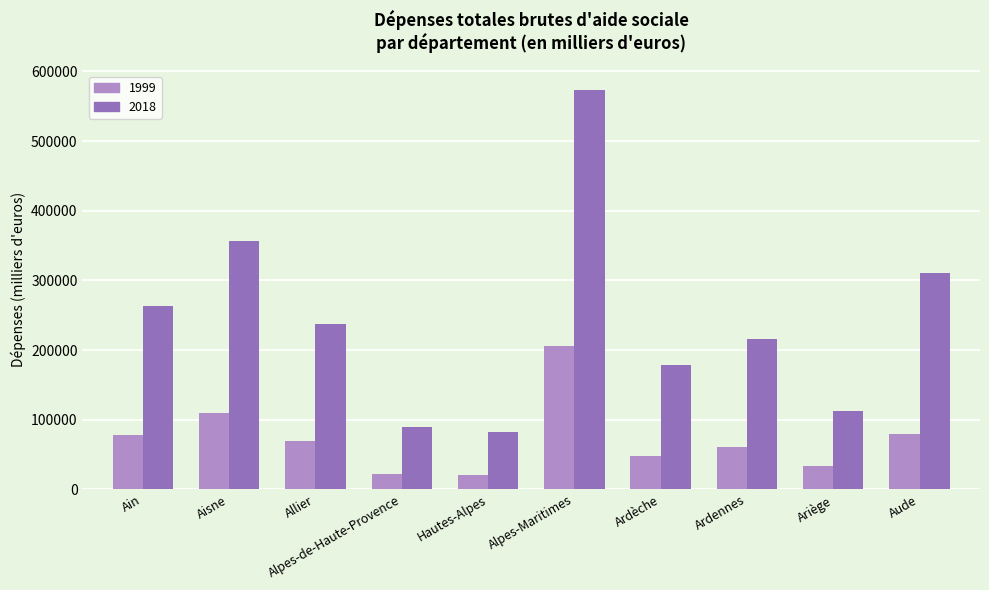

At how many categories does at least one series exceed 342761?

2